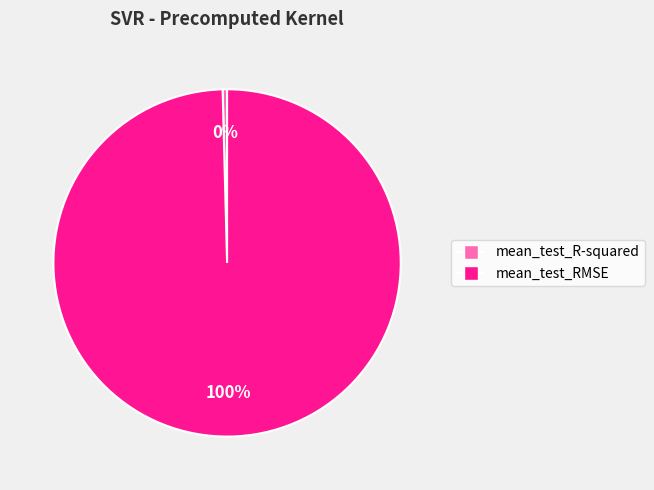

Rank the categories by value from lowest to highest.

mean_test_R-squared, mean_test_RMSE